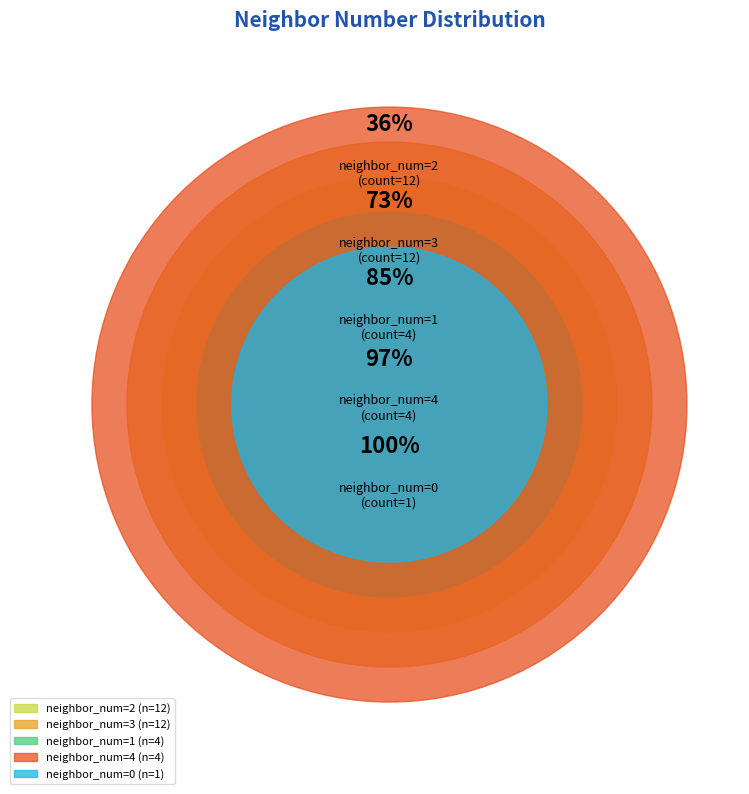

Combined, do 3 and 2 account for over 50%?

Yes